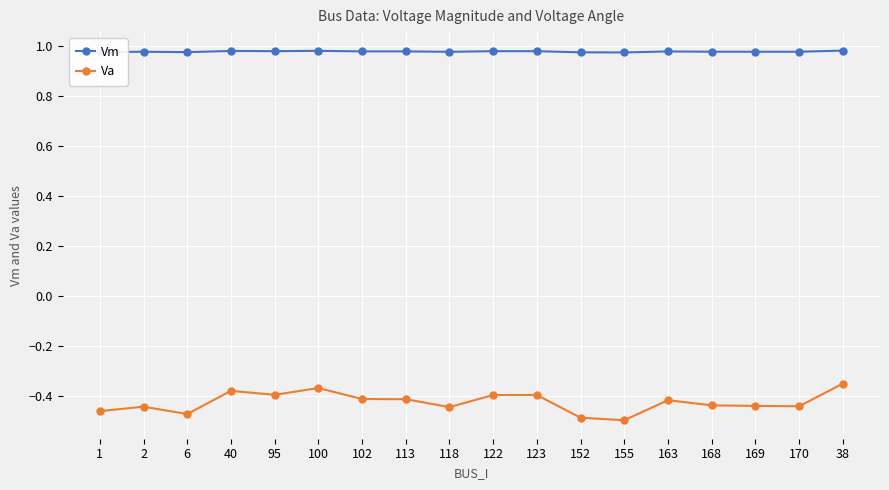

What is the sum of all Va values?

-7.7